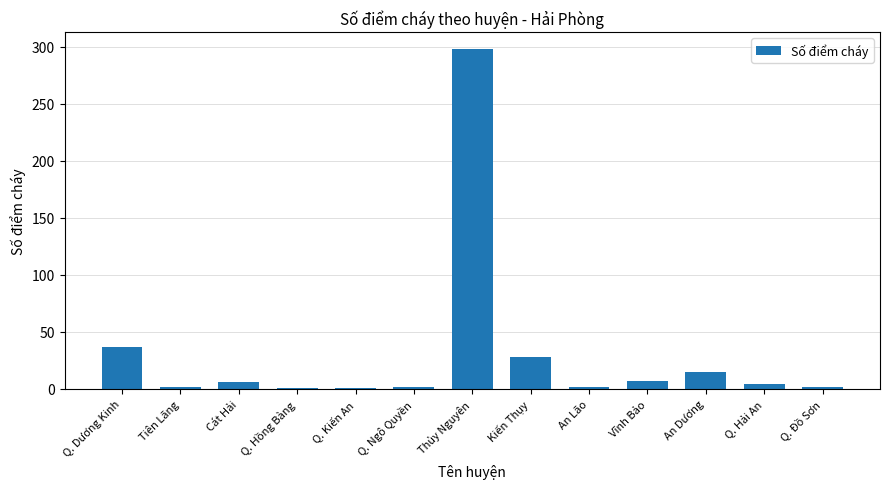

True or false: the data shows 37 at Q. Dương Kinh.

True